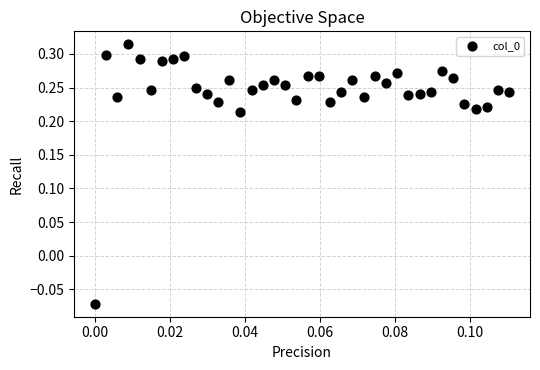

What is the range of Y values (max minus min)?

0.4